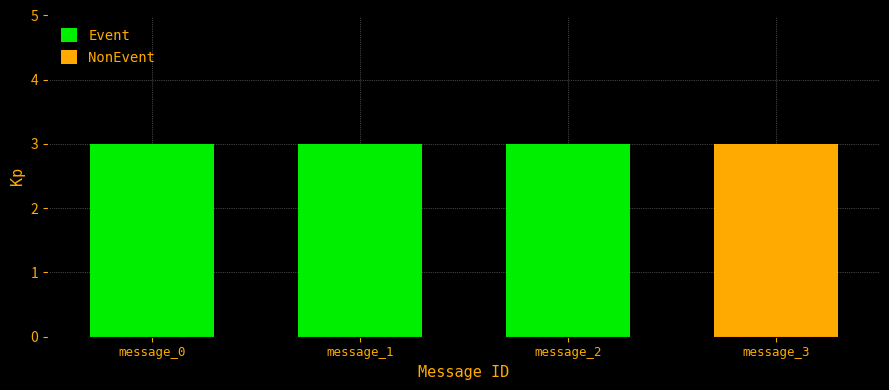

Reading left to right, what are the values for Event?

message_0=3	message_1=3	message_2=3	message_3=0